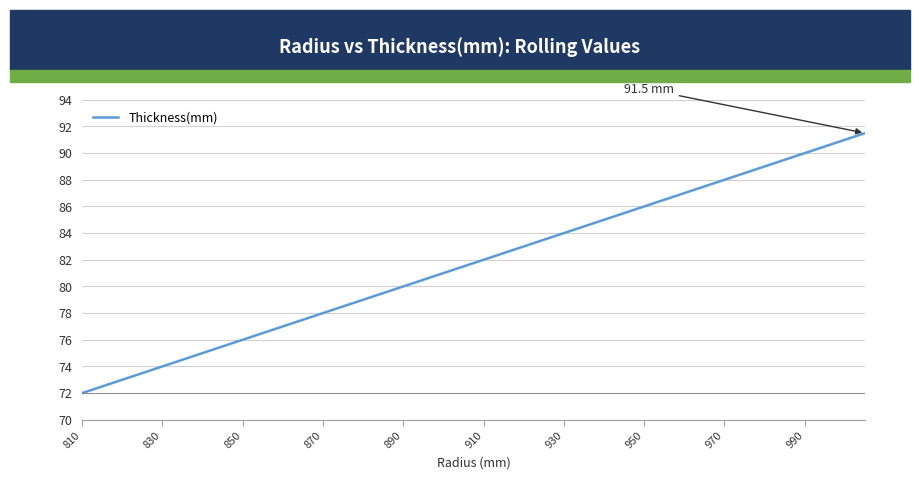

What is the greatest value displayed?

91.5